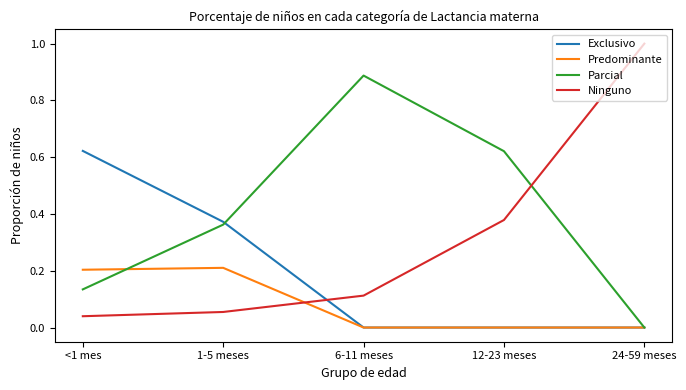

At which label is Ninguno closest to 0?

<1 mes